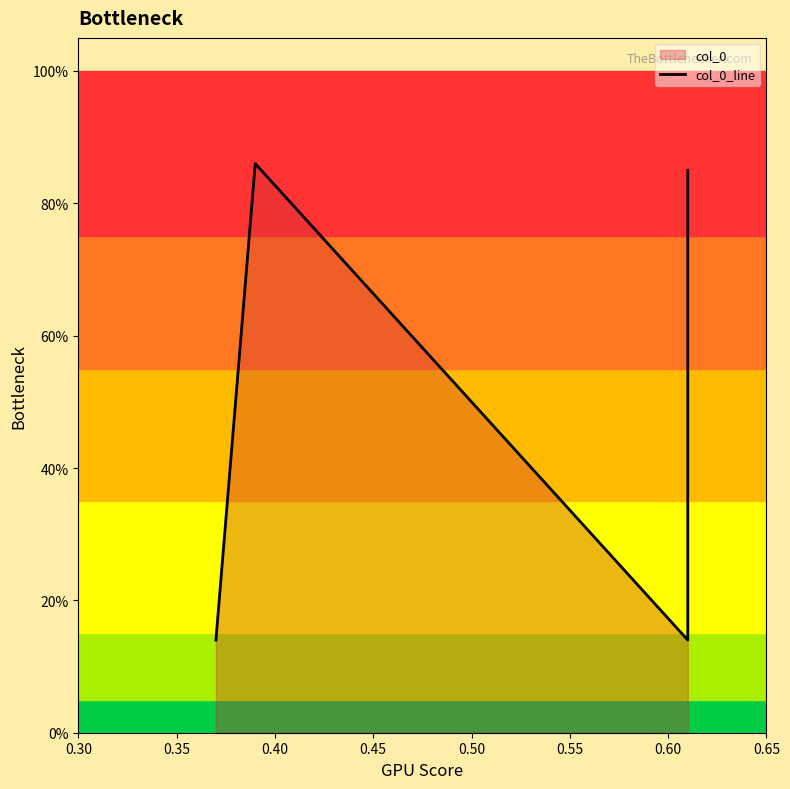

Which has a higher value, 0.35 or 0.30?

0.35